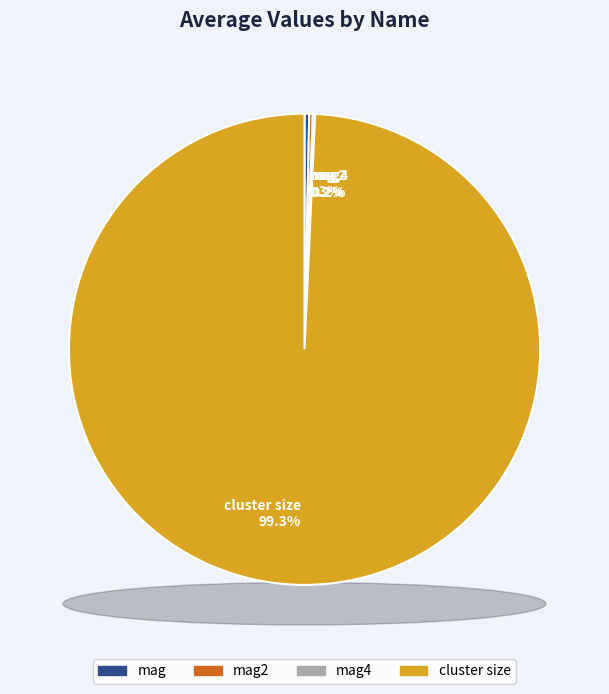

Which category has the biggest portion of the pie?

cluster size